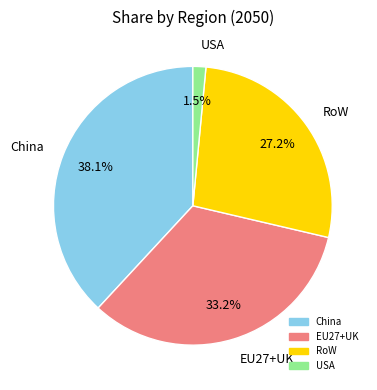

What portion of the pie excludes China?

61.9%